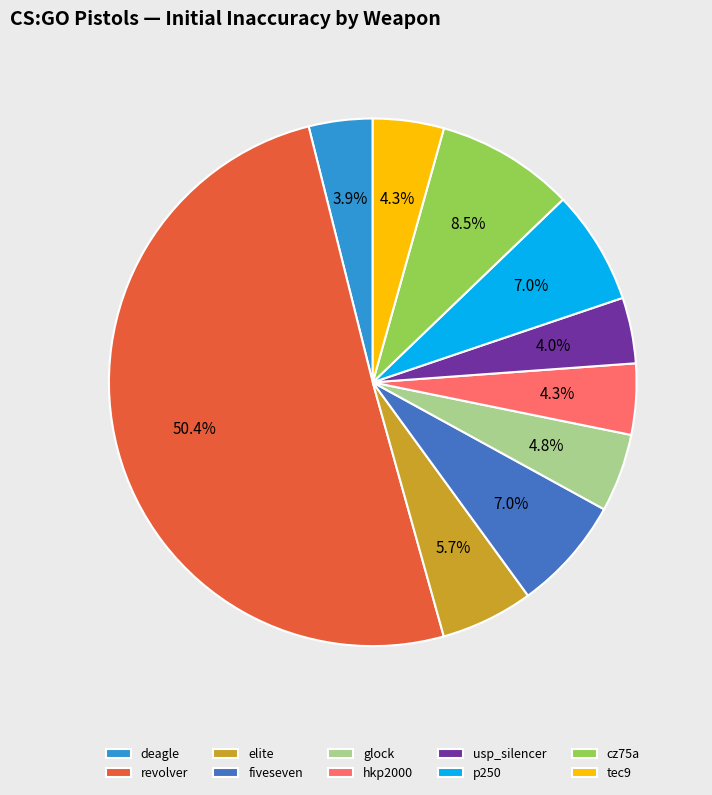

To the nearest percent, what percentage of the pie is tec9?

4%